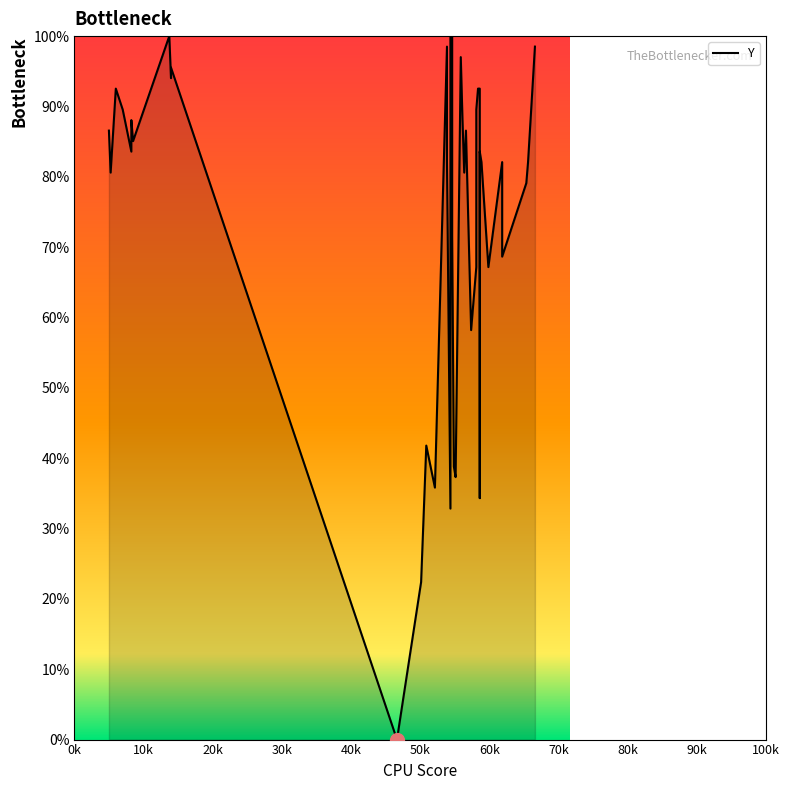

The chart shows a value of 51.5 at 30k. True or false?

False